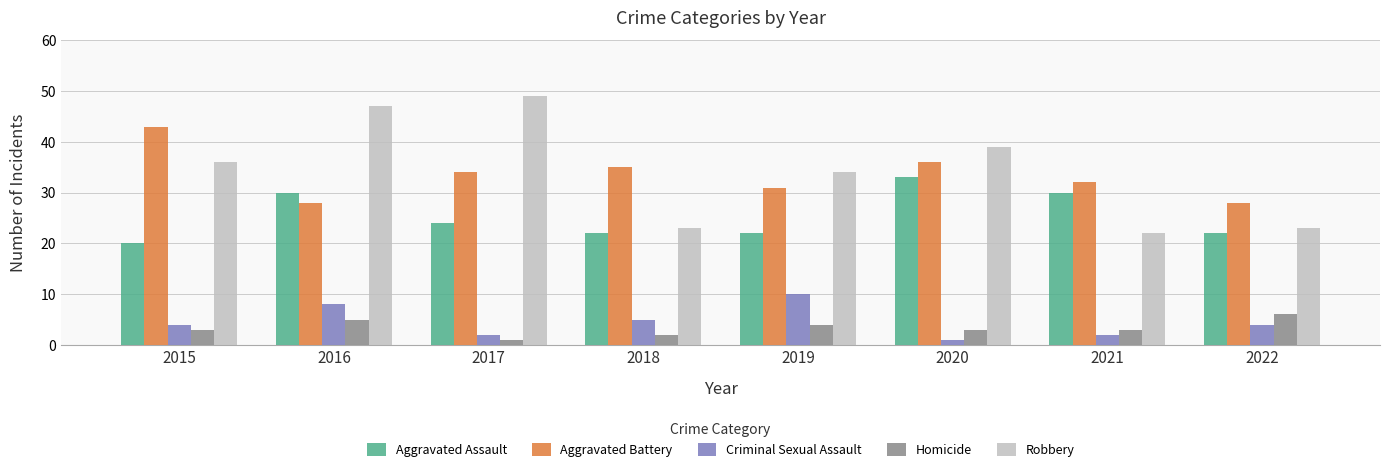

Reading left to right, transcribe all the data shown in this chart.

Aggravated Assault: 20	30	24	22	22	33	30	22
Aggravated Battery: 43	28	34	35	31	36	32	28
Criminal Sexual Assault: 4	8	2	5	10	1	2	4
Homicide: 3	5	1	2	4	3	3	6
Robbery: 36	47	49	23	34	39	22	23